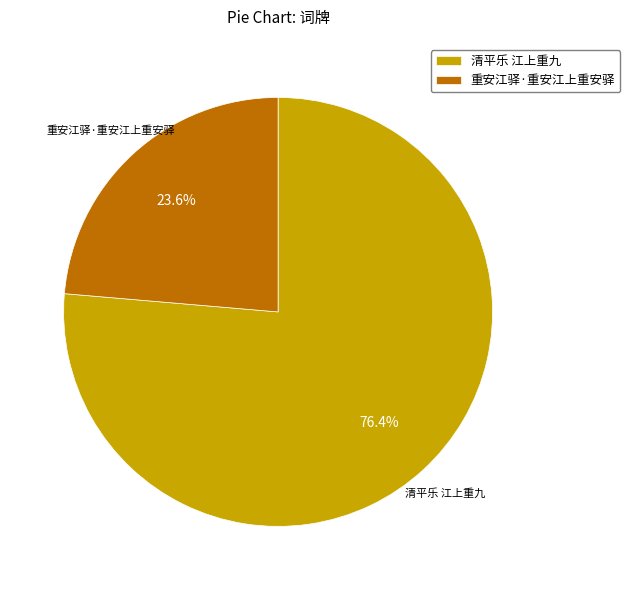

Is there any slice that represents more than half of the pie?

Yes